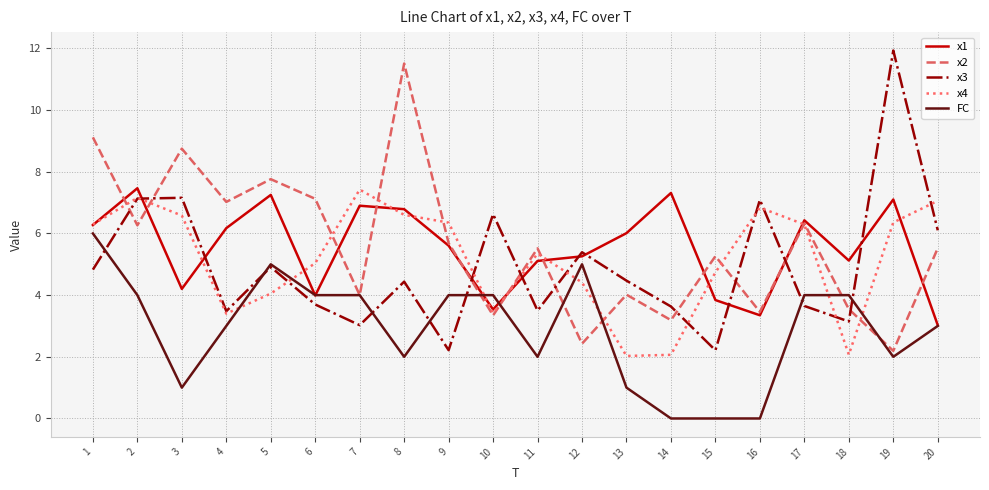

What is the total value across all series at 13?

17.5